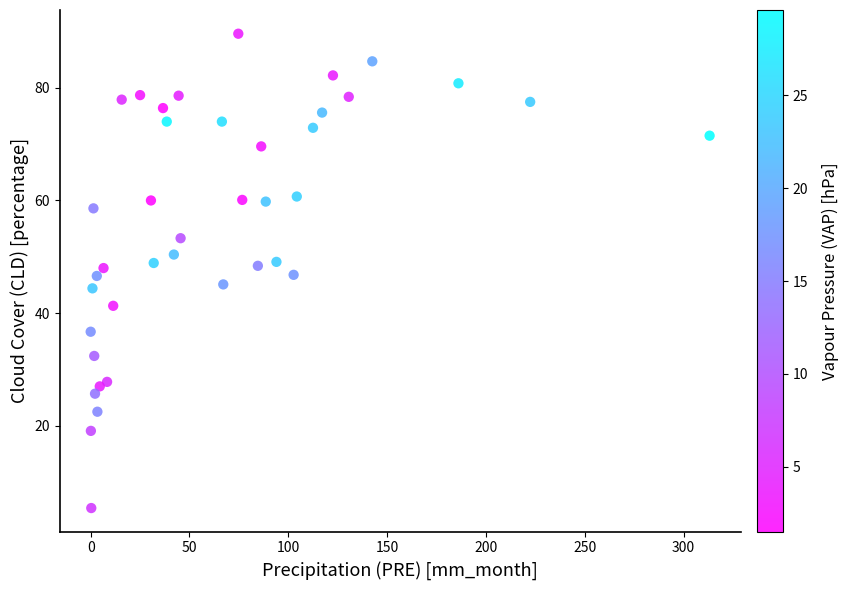

What is the range of Y values (max minus min)?

84.2